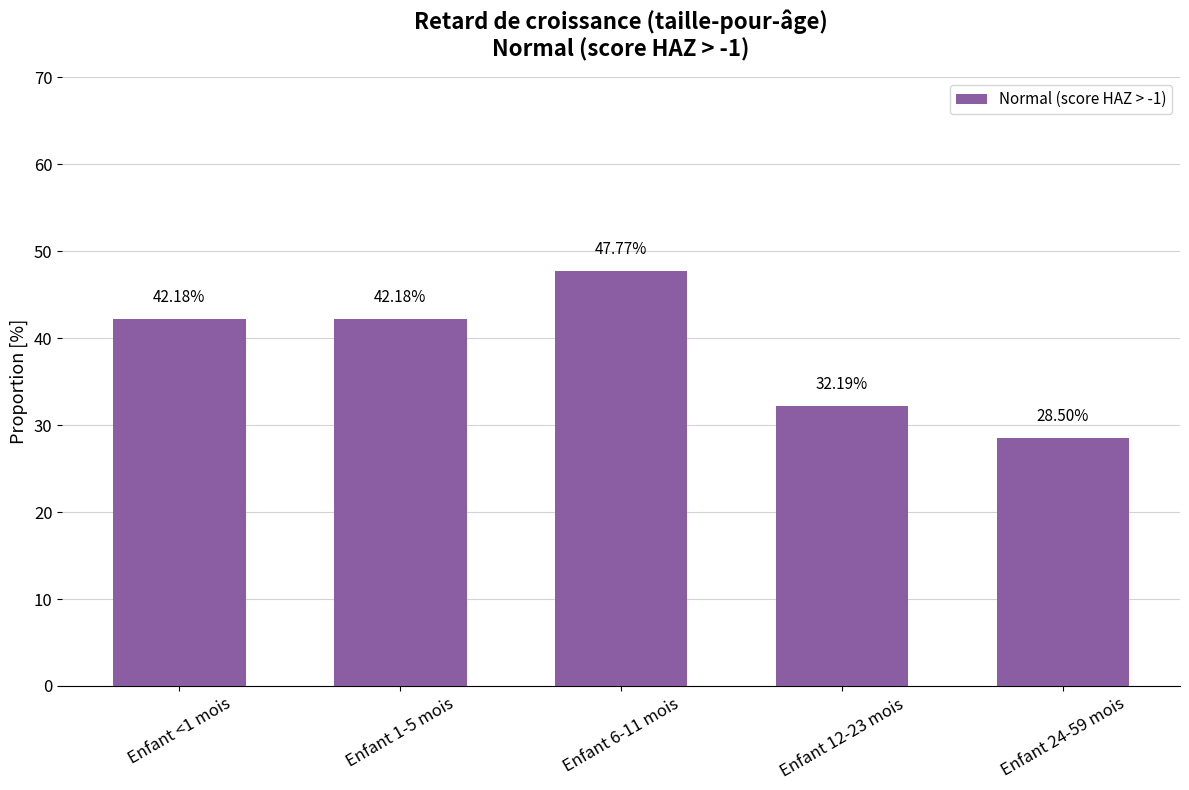

Reading right to left, list all the values displayed in this chart.

Enfant 24-59 mois=28.5	Enfant 12-23 mois=32.2	Enfant 6-11 mois=47.8	Enfant 1-5 mois=42.2	Enfant <1 mois=42.2